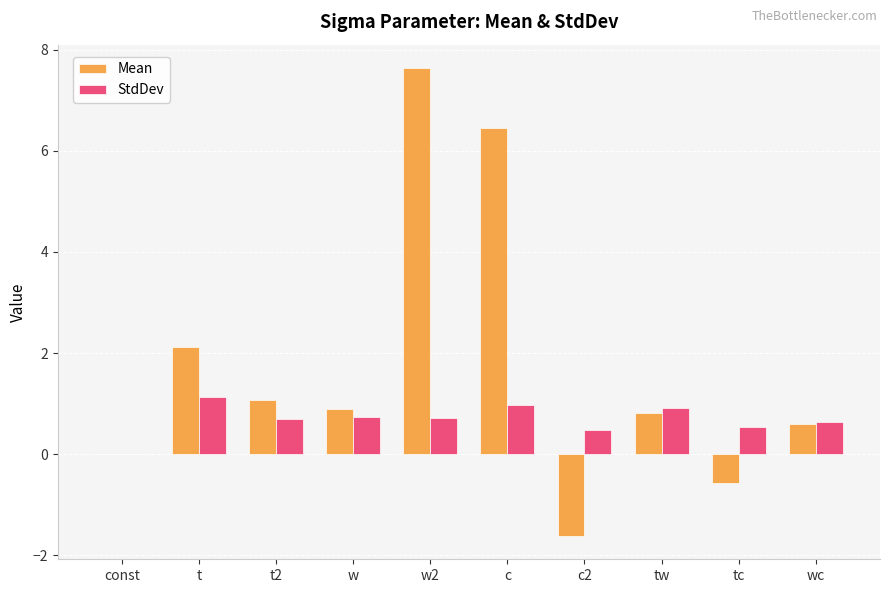

At which category is the sum across all series the highest?

w2